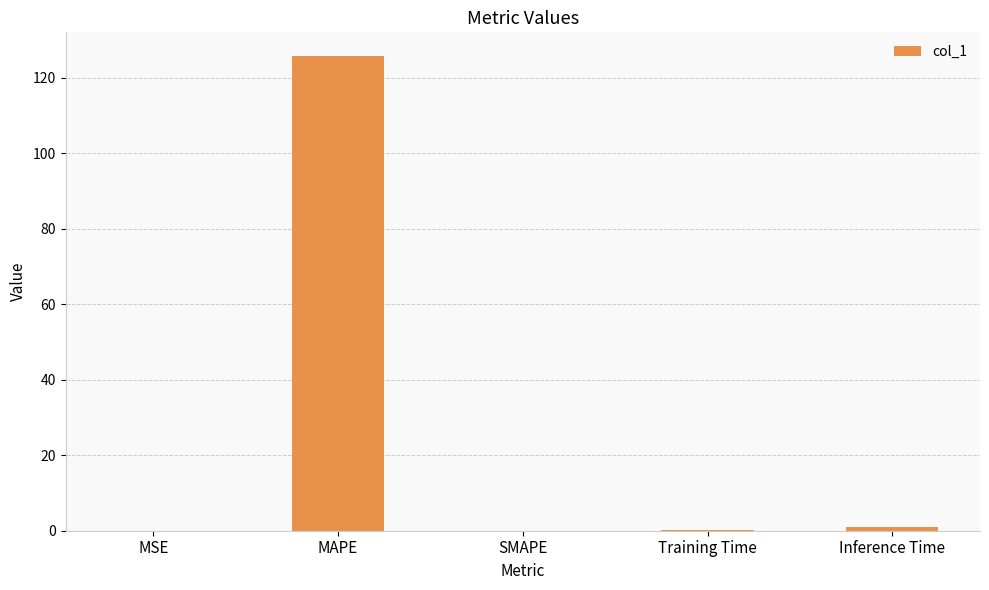

True or false: the data shows 59.0 at MAPE.

False